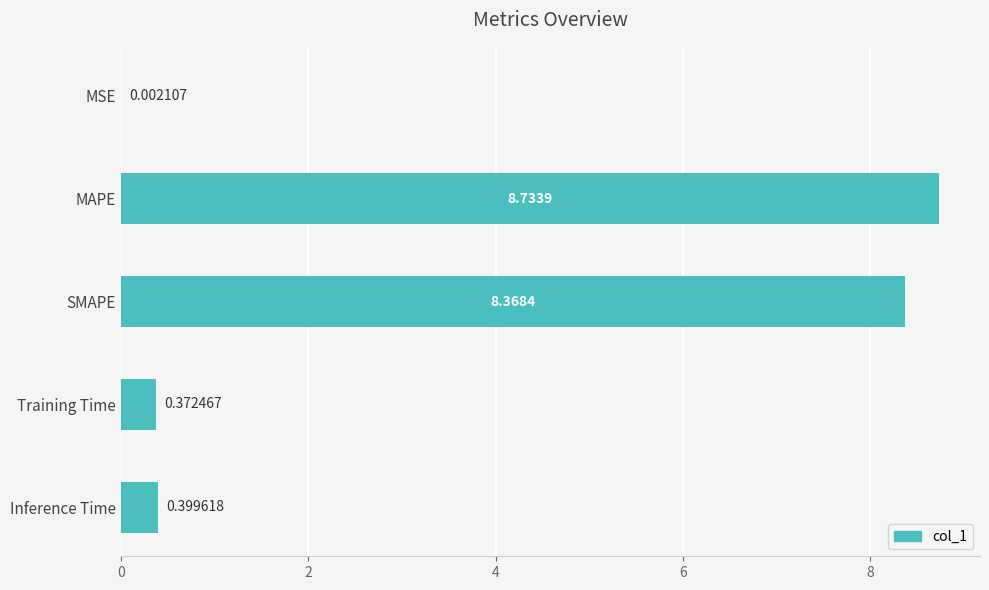

What is the average value?

3.6